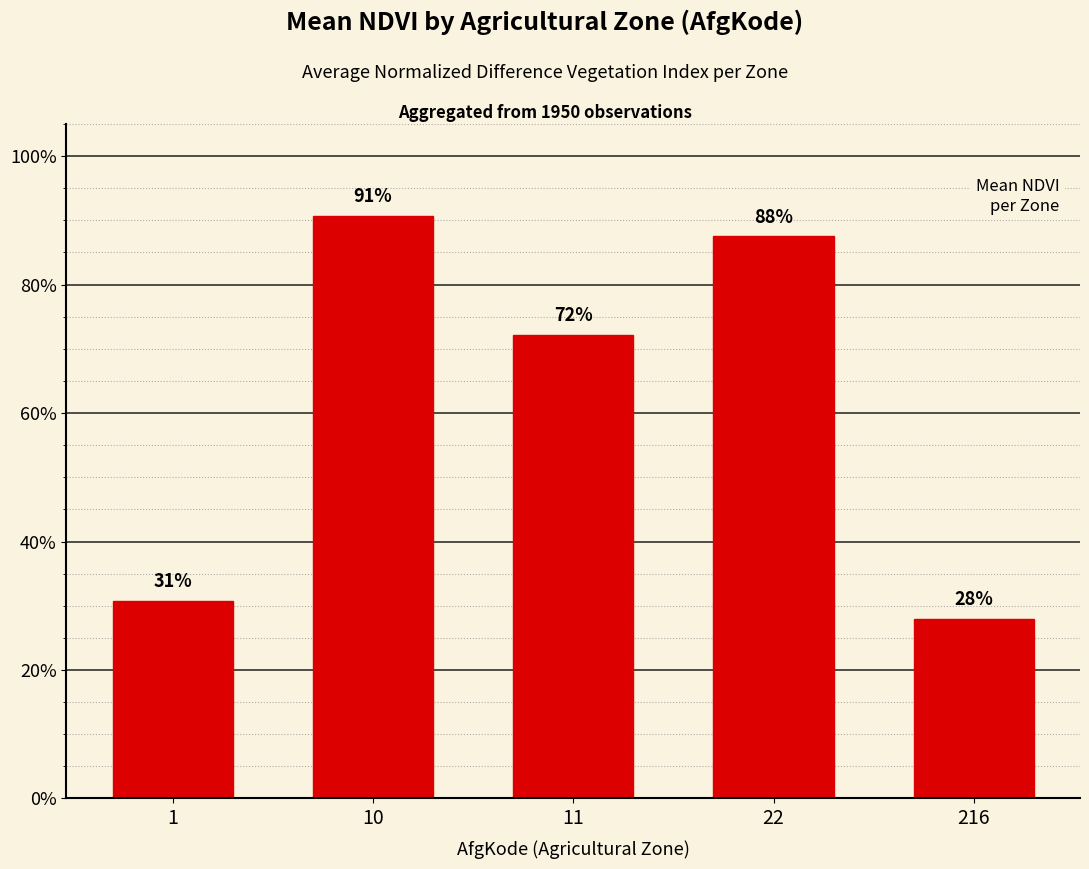

Does the chart contain any negative values?

No